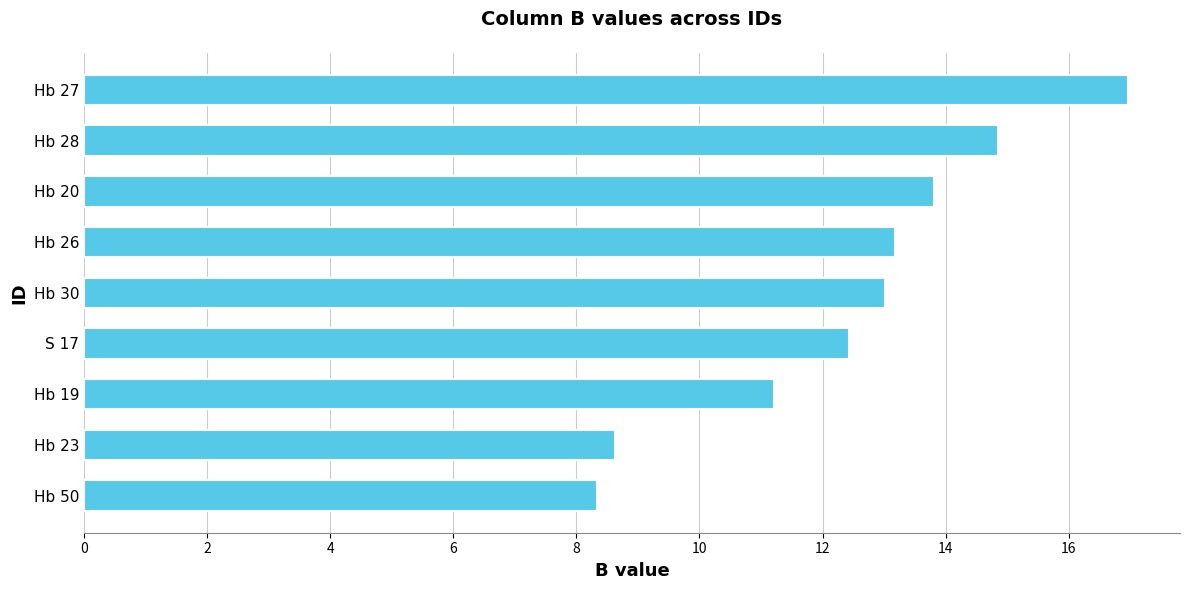

What is the difference between the maximum and minimum values?

8.6